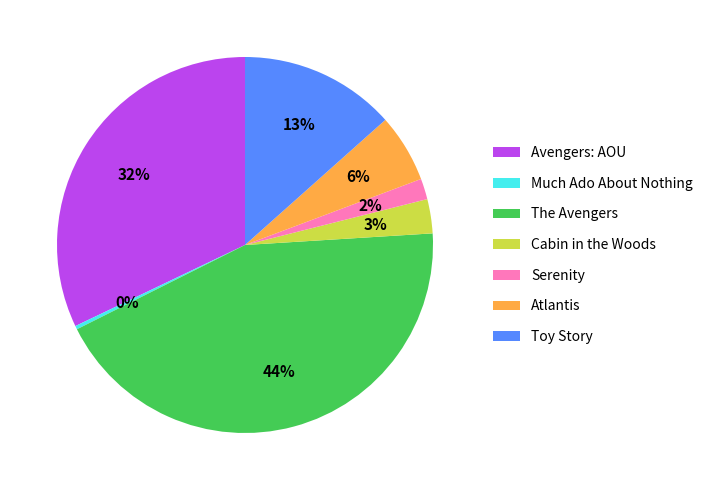

To the nearest percent, what is the average slice percentage?

14%